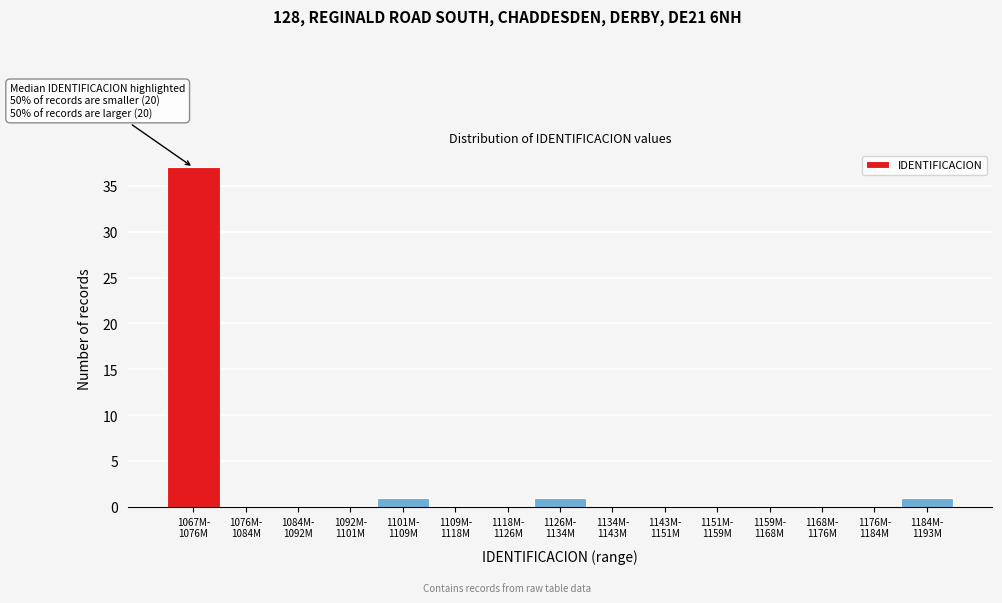

What is the maximum value shown in the chart?

37